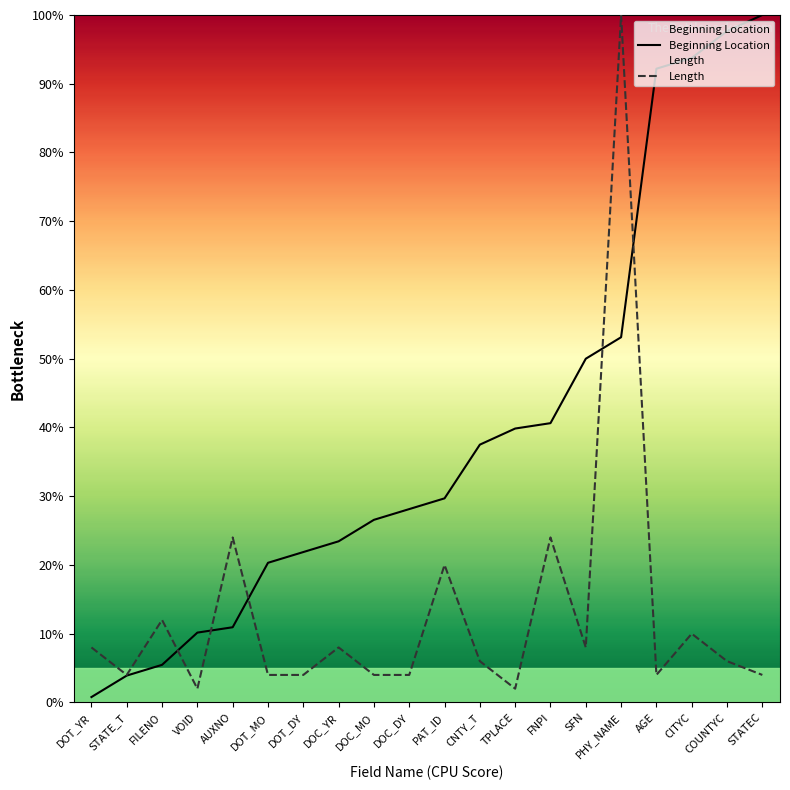

Between which two adjacent categories do Length and Beginning Location first intersect?

FILENO and VOID